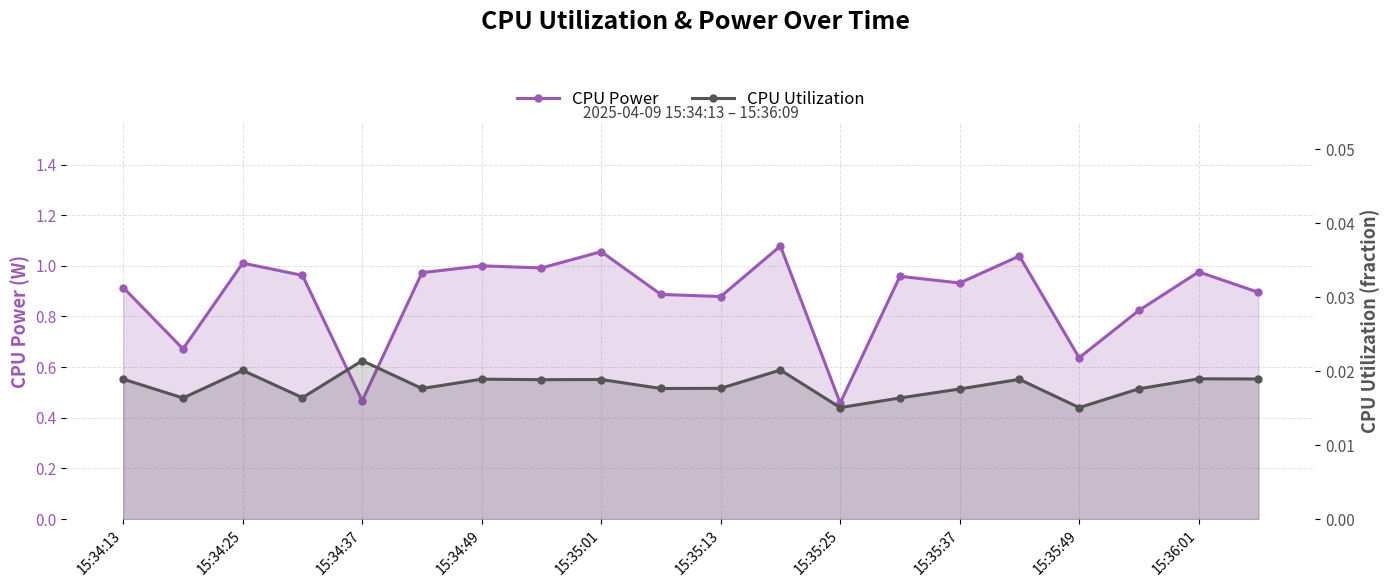

True or false: CPU Power and CPU Utilization intersect in this chart.

False